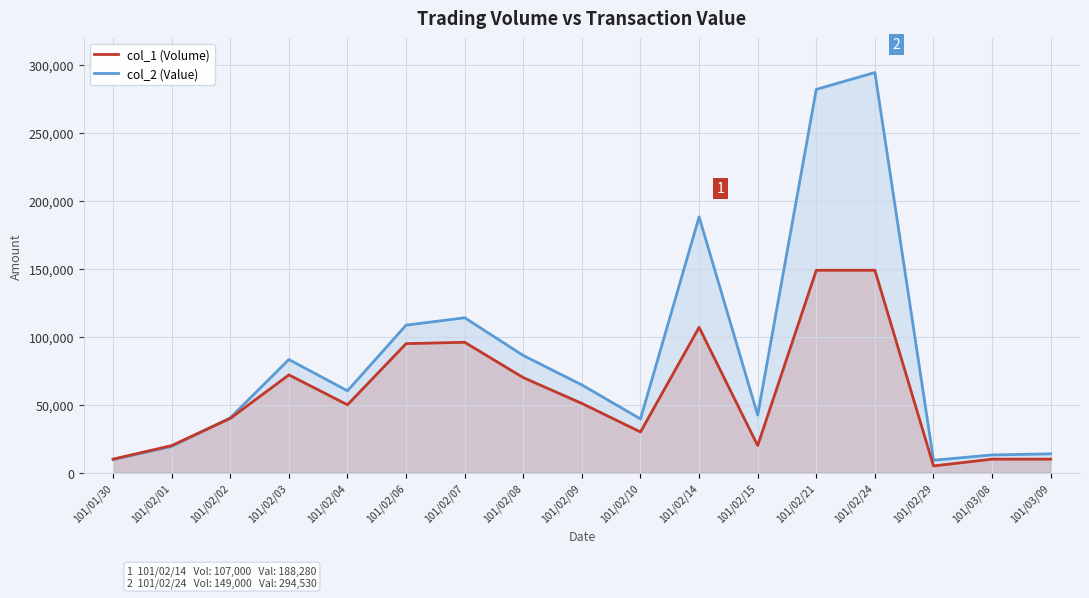

What is the value of the col_1 (Volume) point at the 14th from the left?

149000